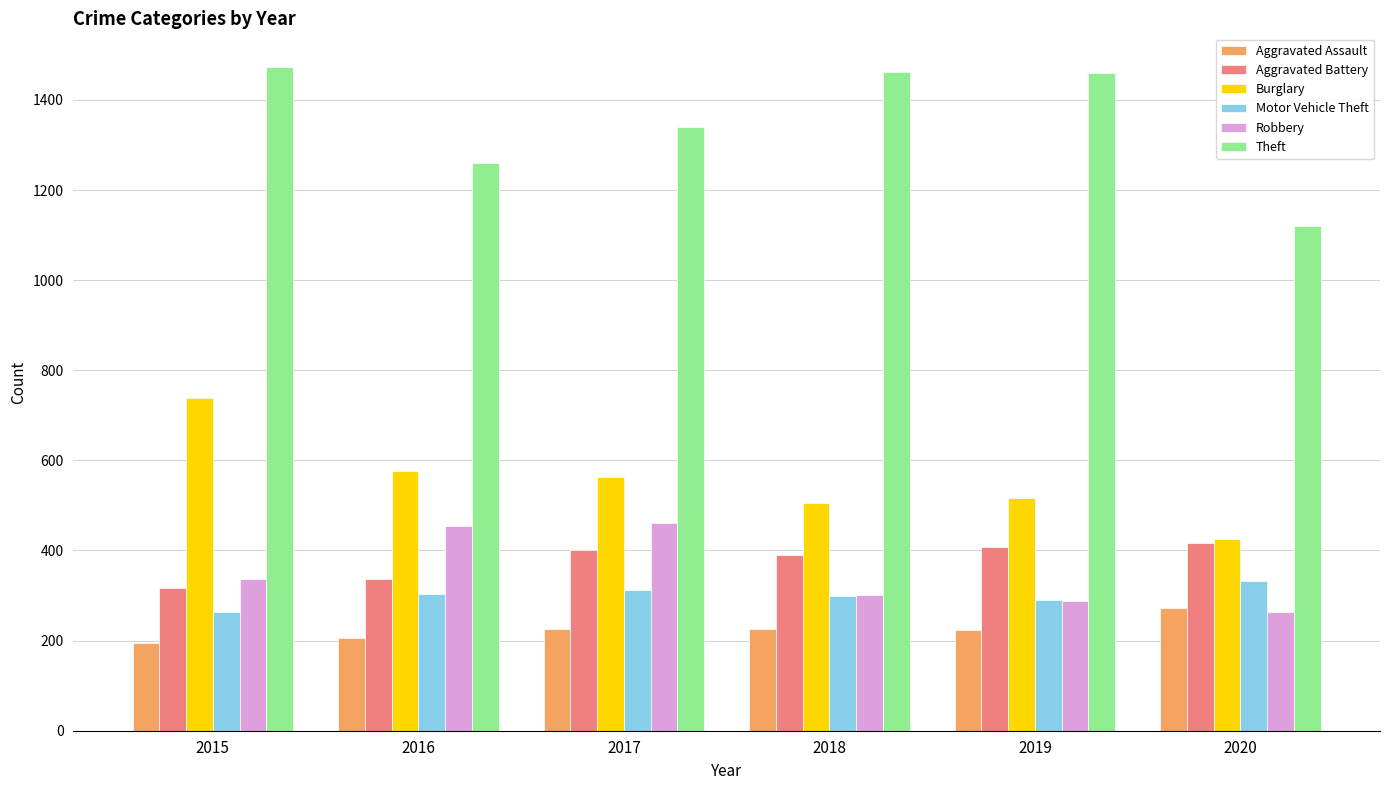

What is the minimum value for Aggravated Assault?

194